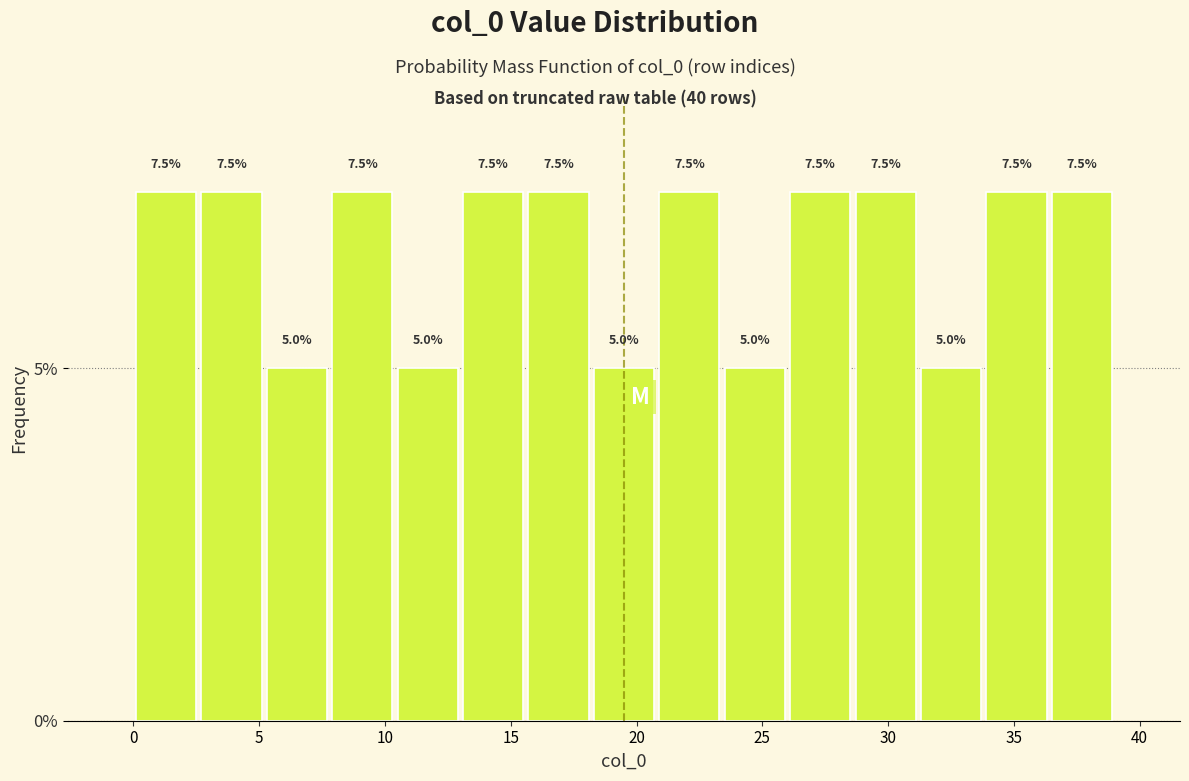

Reading left to right, transcribe this chart: for each bar, give the range it covers on the x-axis and its height. The bar edges are not printed on the chart, so give them approximately, as read against the axis.

0.0 to 2.6: 7.5
2.6 to 5.2: 7.5
5.2 to 7.8: 5.0
7.8 to 10.4: 7.5
10.4 to 13.0: 5.0
13.0 to 15.6: 7.5
15.6 to 18.2: 7.5
18.2 to 20.8: 5.0
20.8 to 23.4: 7.5
23.4 to 26.0: 5.0
26.0 to 28.6: 7.5
28.6 to 31.2: 7.5
31.2 to 33.8: 5.0
33.8 to 36.4: 7.5
36.4 to 39.0: 7.5